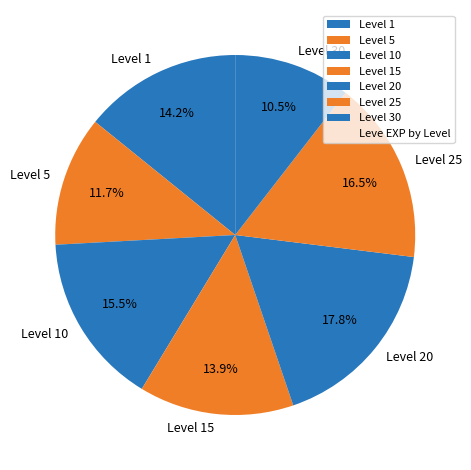

Does any single category account for the majority?

No